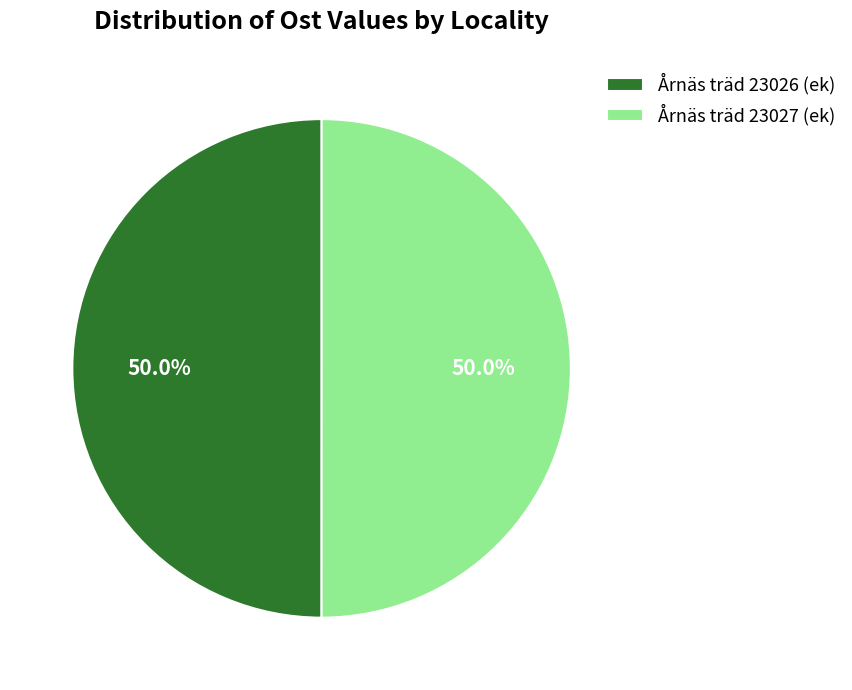

Is it true that Årnäs träd 23027 (ek) is 50% of the pie?

True